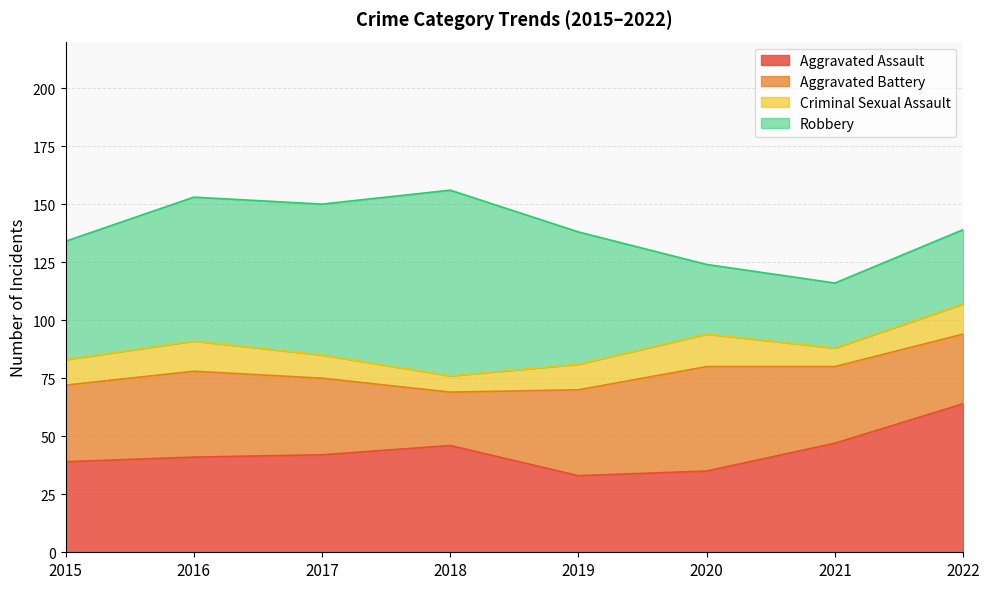

How many interior local valleys does the Criminal Sexual Assault series have?

2